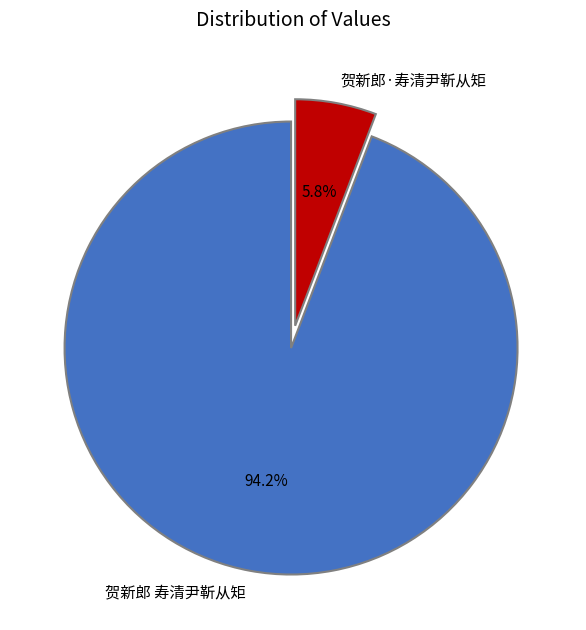

Between 贺新郎·寿清尹靳从矩 and 贺新郎 寿清尹靳从矩, which is larger?

贺新郎 寿清尹靳从矩